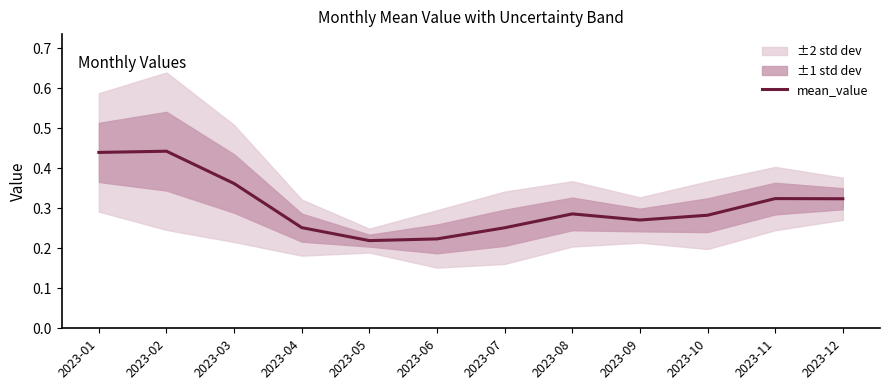

What is the difference between the values at 2023-08 and 2023-02?

0.2